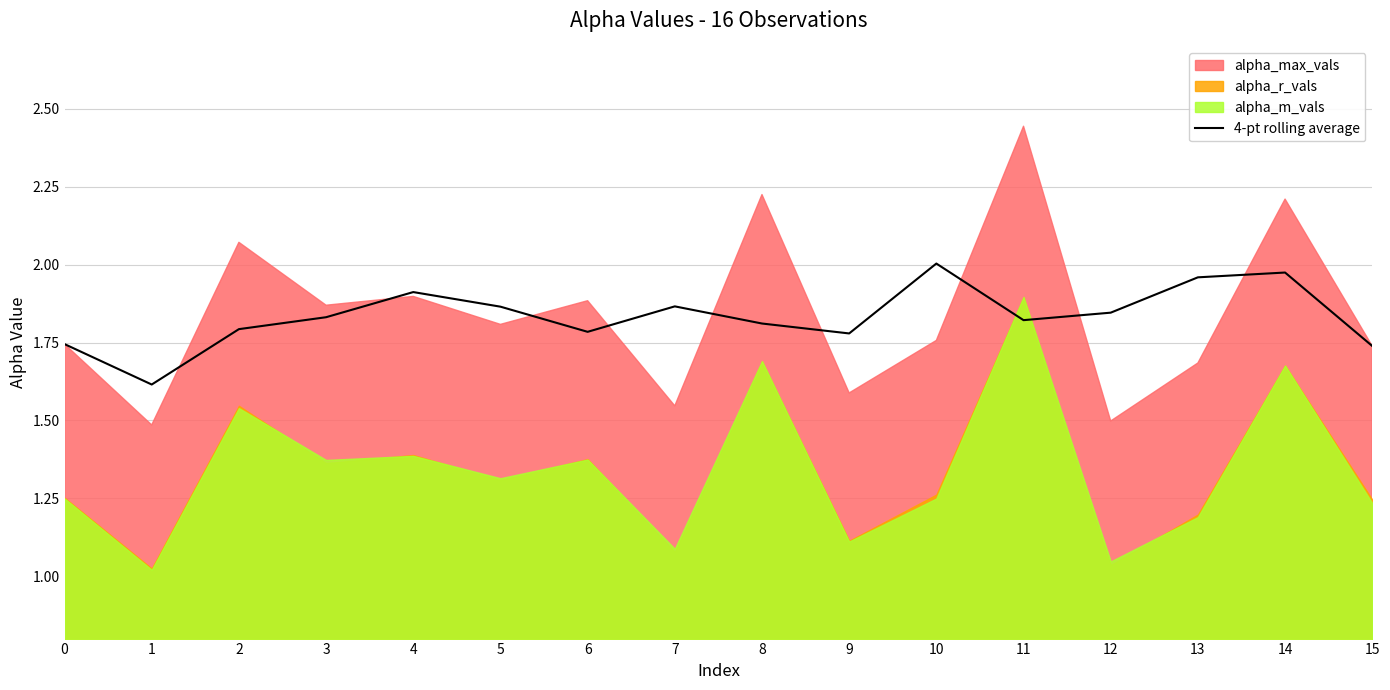

True or false: there are more than 2 points higher than both neighbors.

True